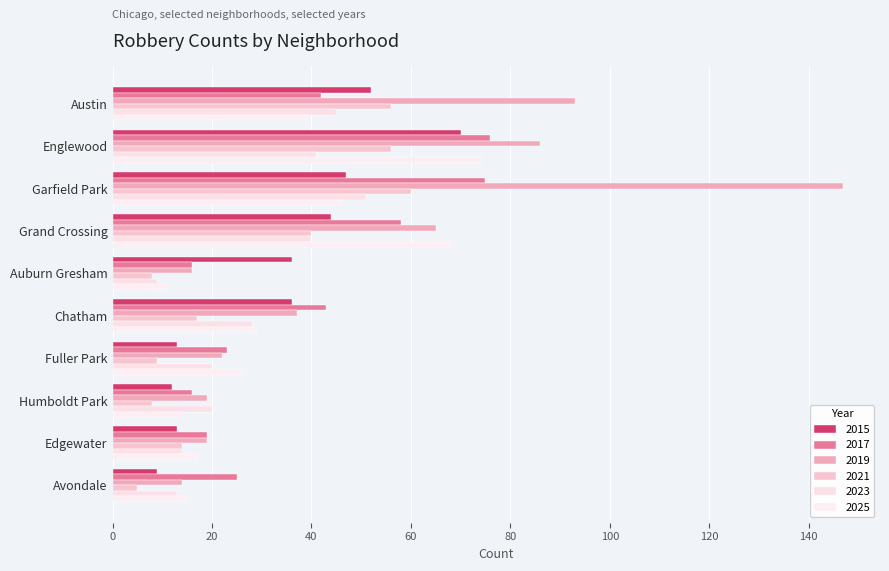

How many data points does each series have?

10